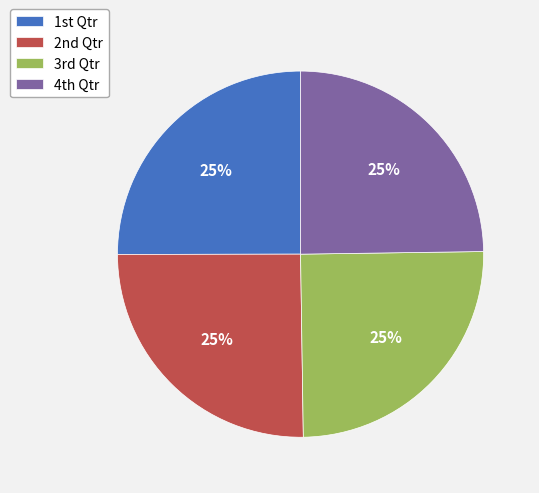

To the nearest percent, what is the average slice percentage?

25%